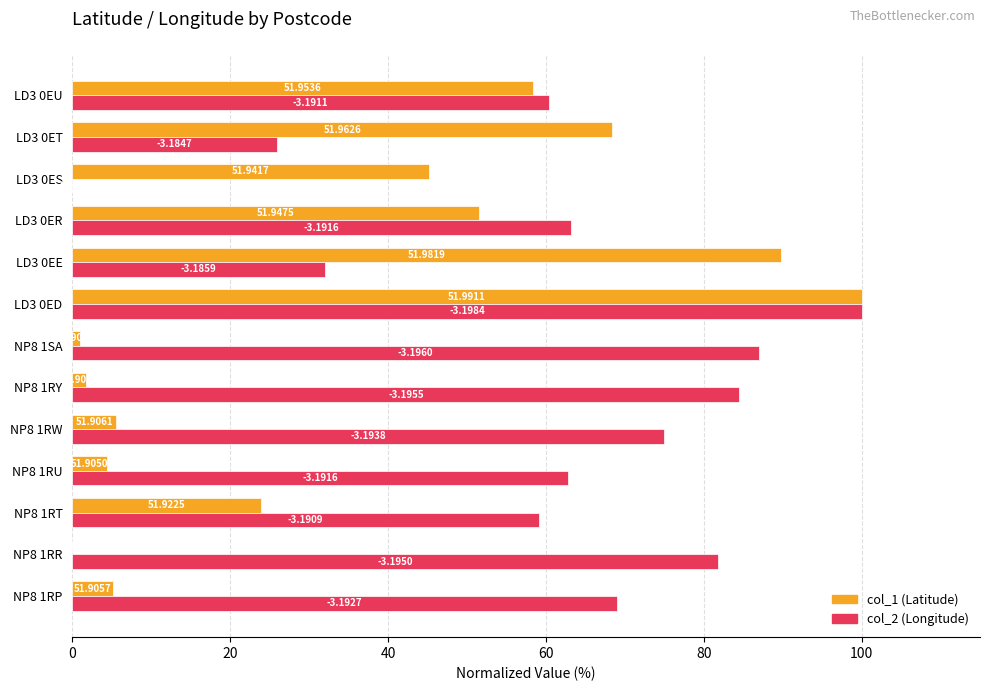

How many data points does each series have?

13